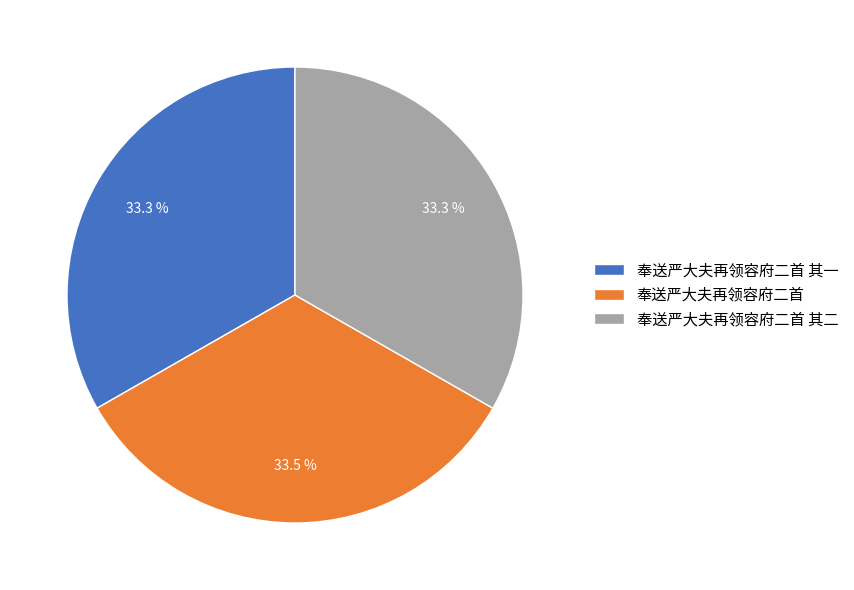

How many slices are in this pie chart?

3